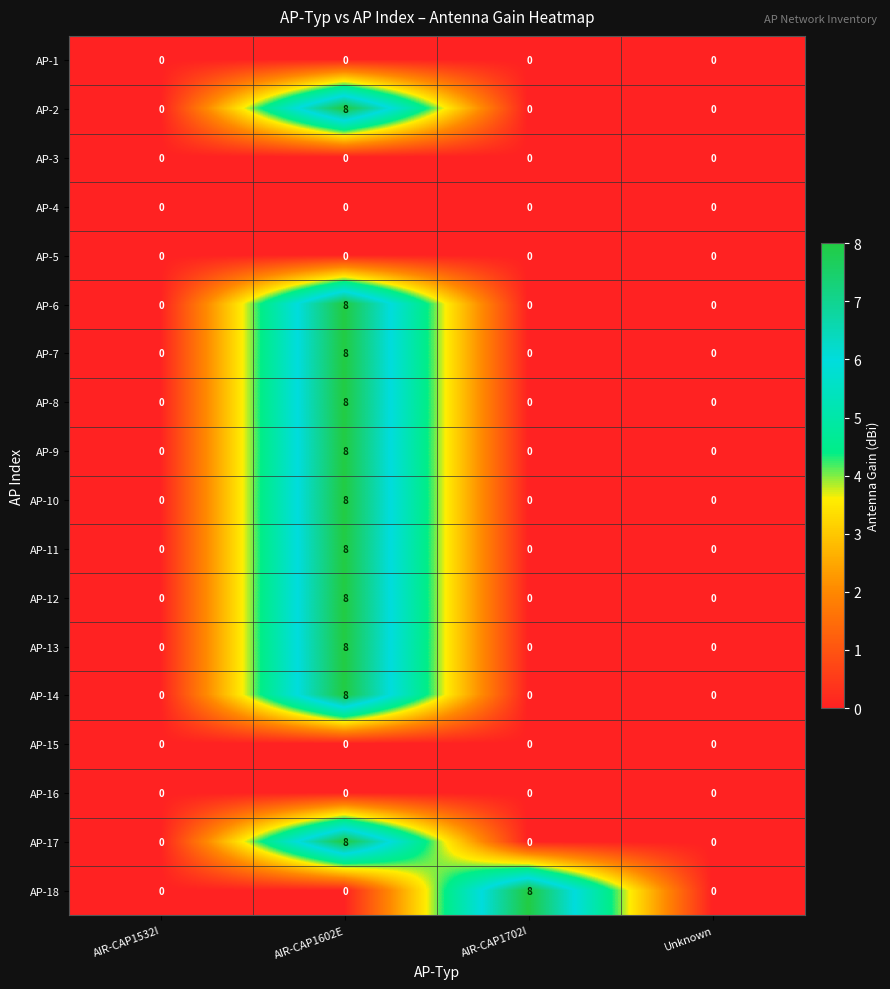

How many data points in AP-13 are above 0?

1